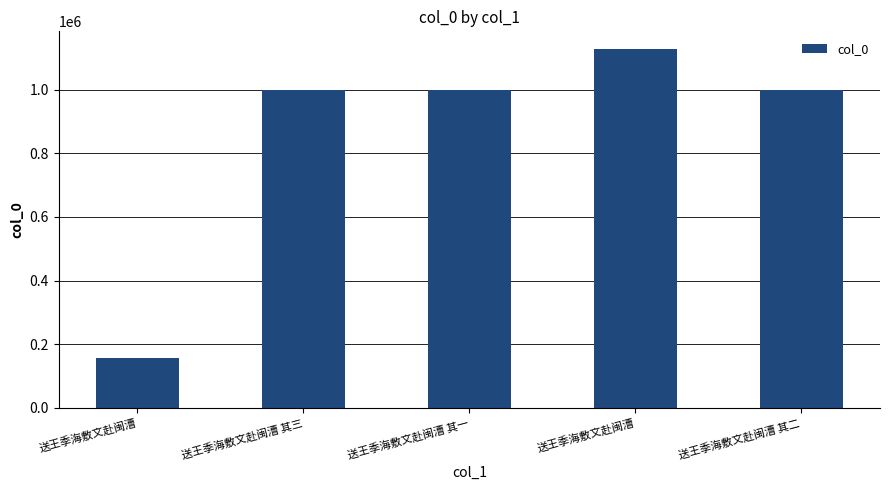

Count the number of categories in the chart.

5